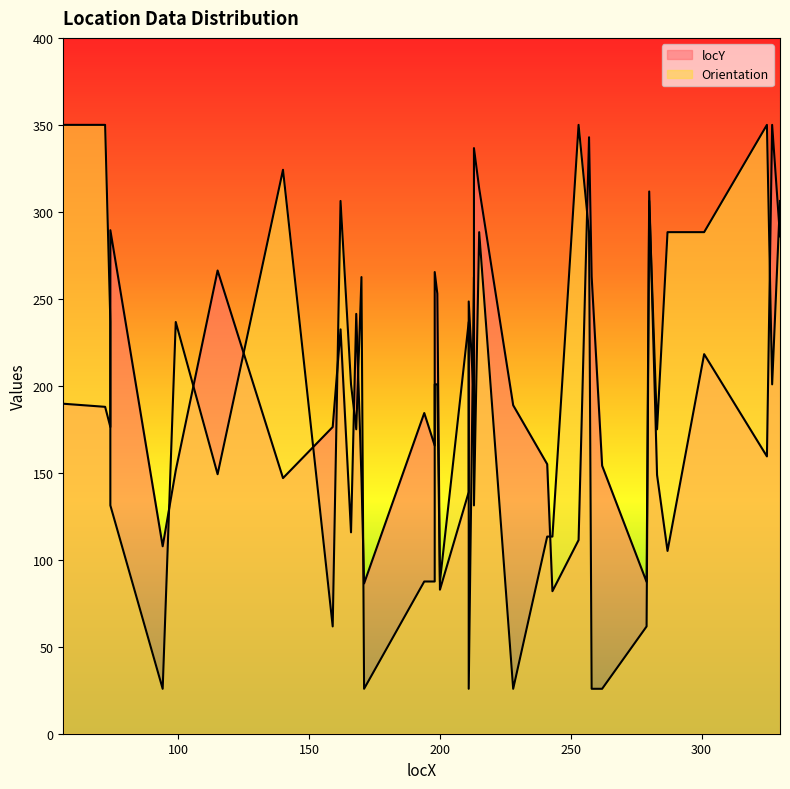

At which category is the sum across all series the highest?

257